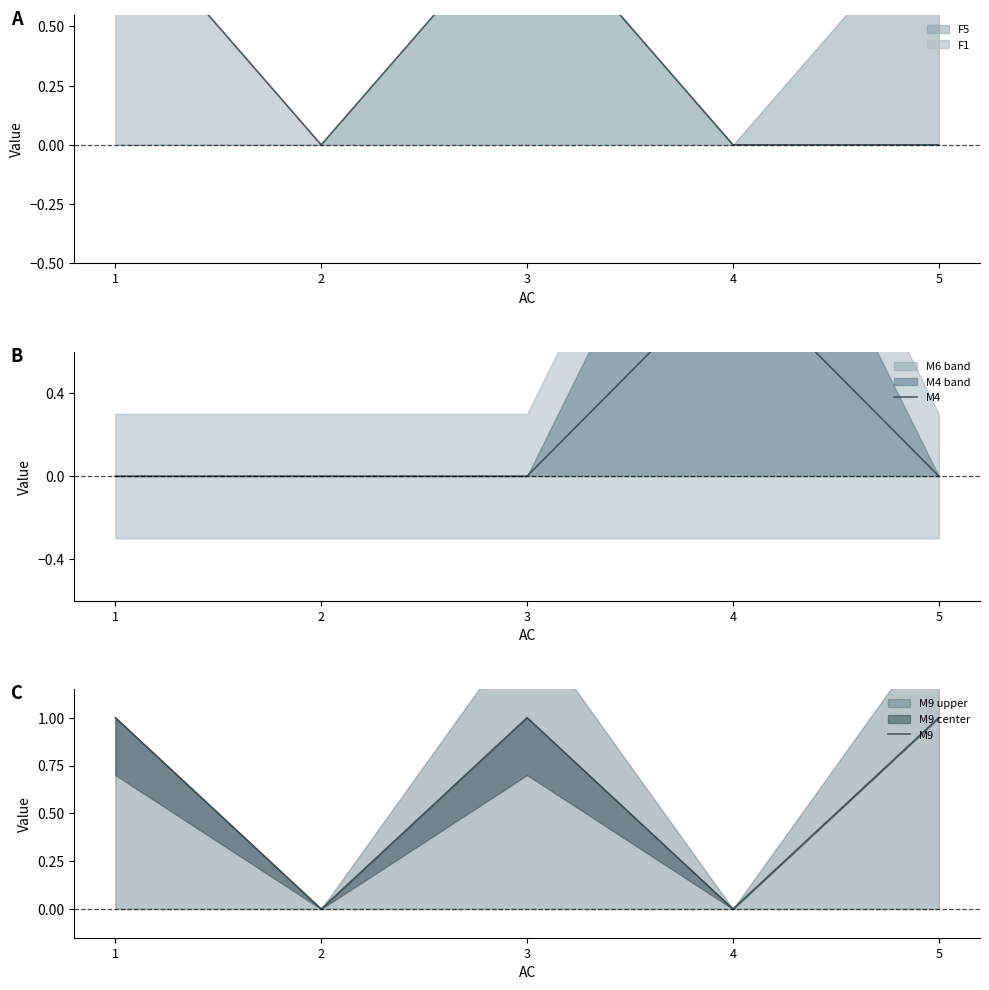

Is the value of M4 at 2 greater than the value of M9 at 2?

No